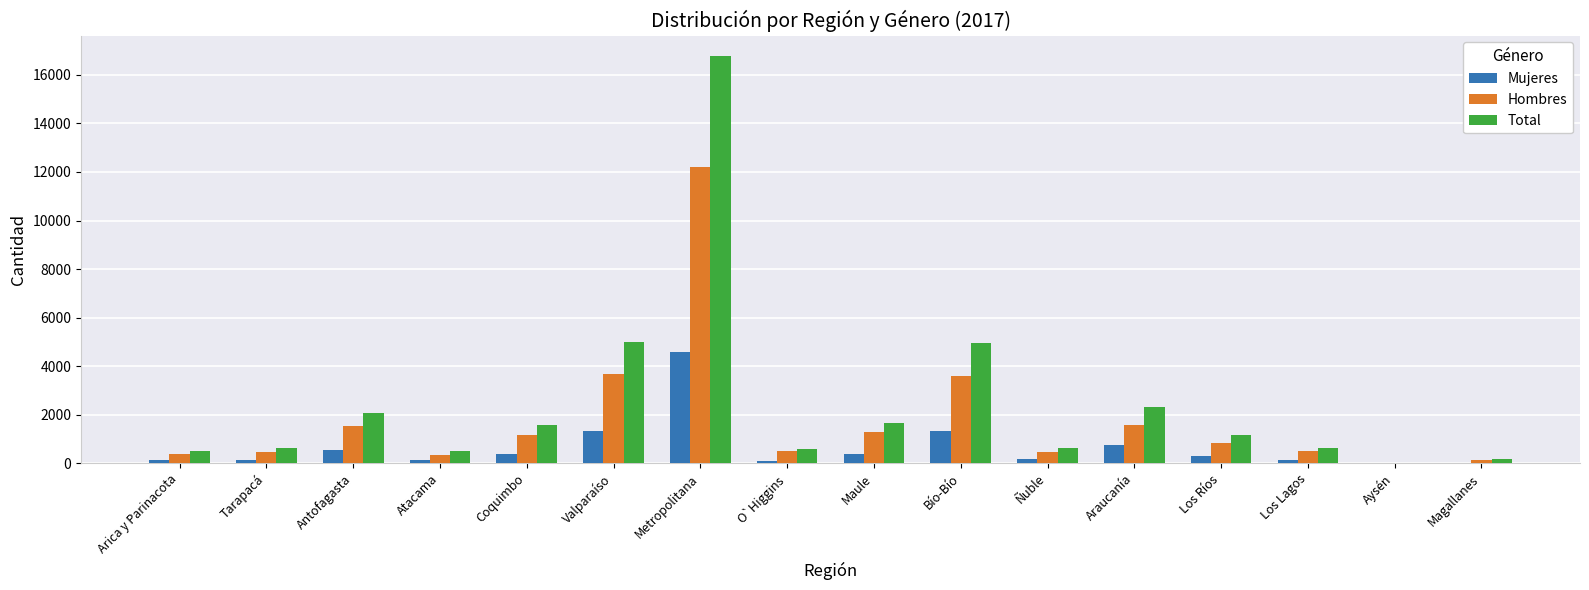

What is the maximum value shown in the chart?

16780